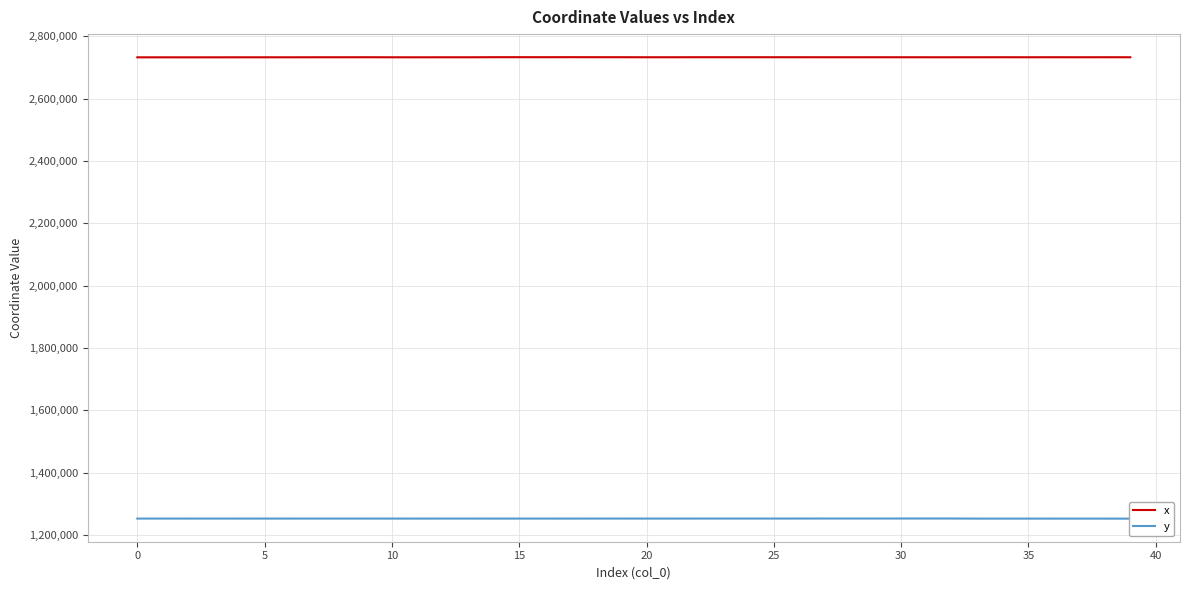

Is it true that x equals 2732889.9 at 0?

True